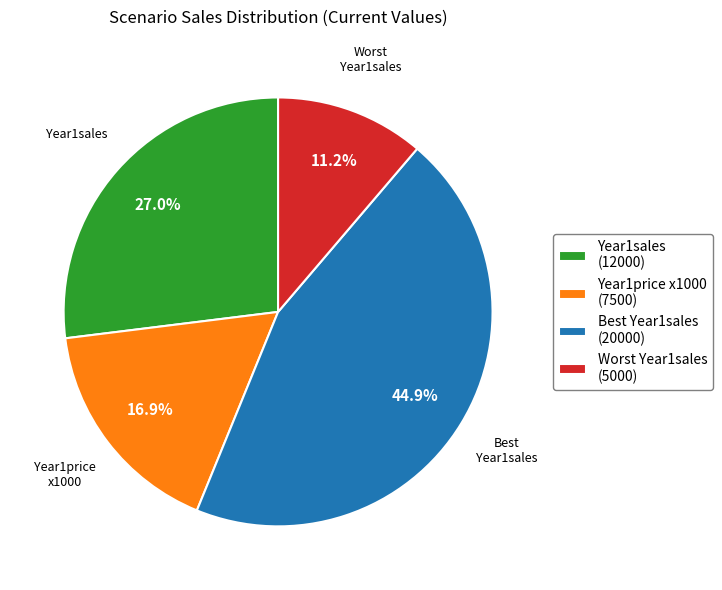

To the nearest percent, what is the difference between the largest and smallest slice percentages?

34%